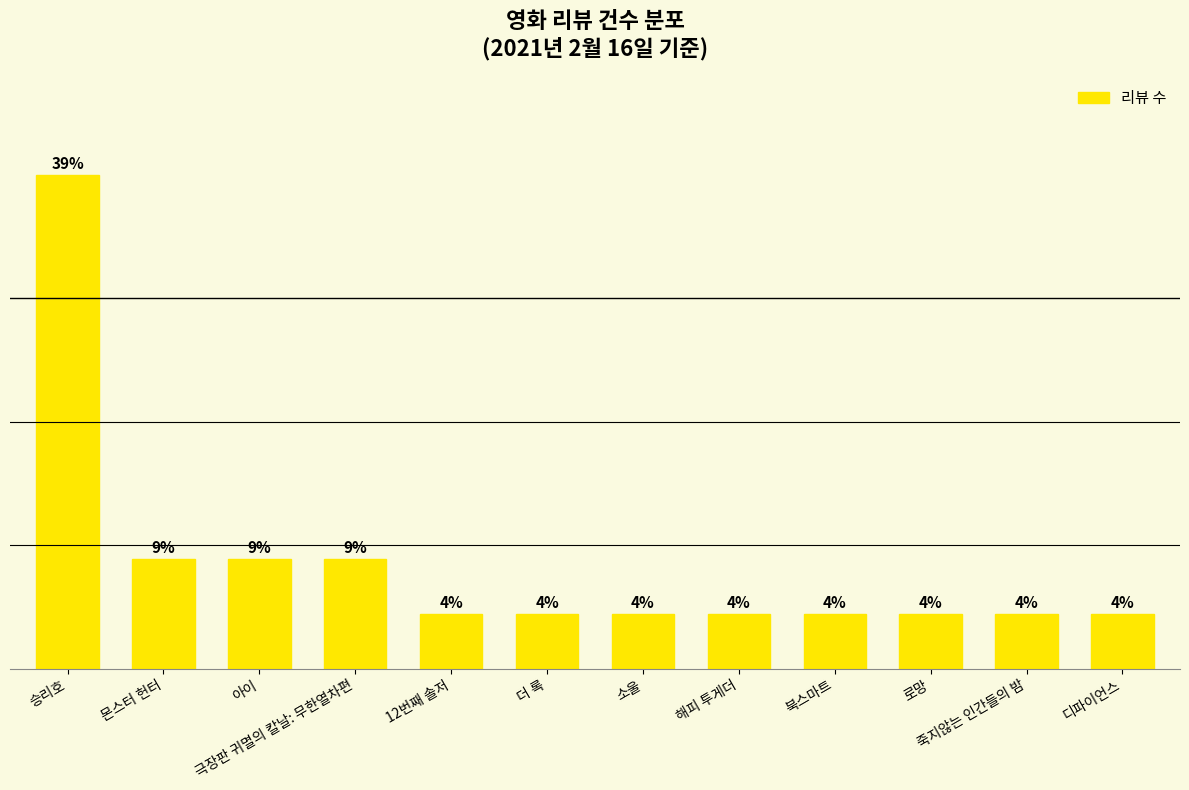

Does the chart contain any negative values?

No